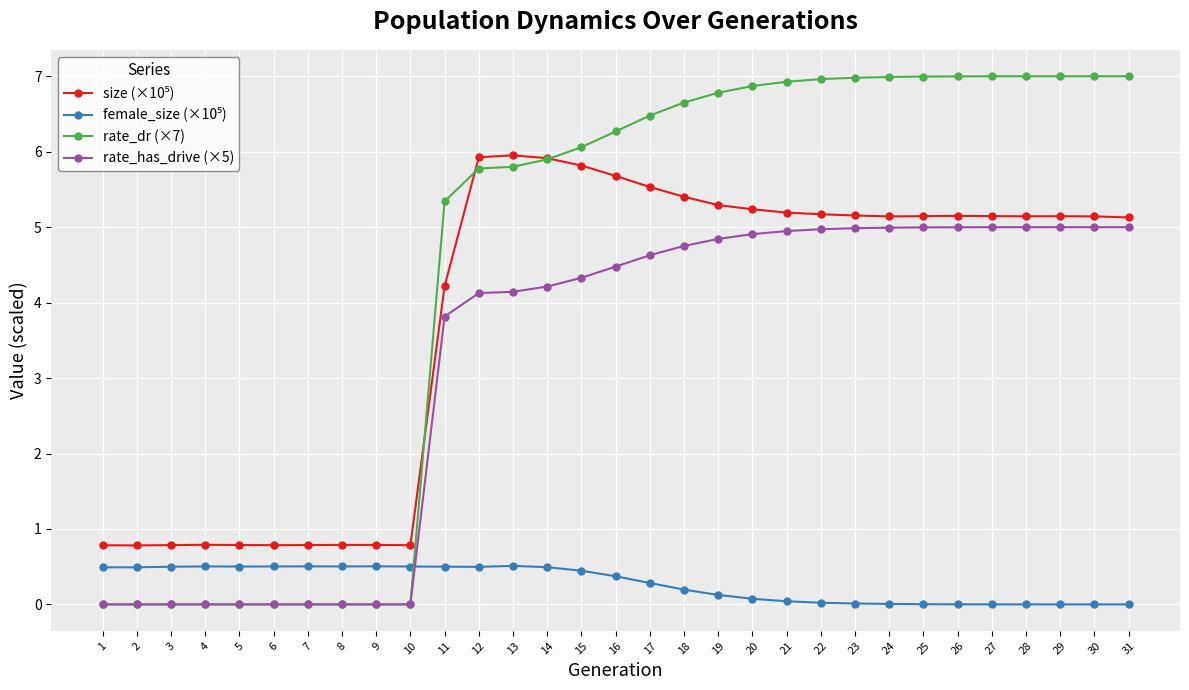

What is the total value across all series at 6?

1.3